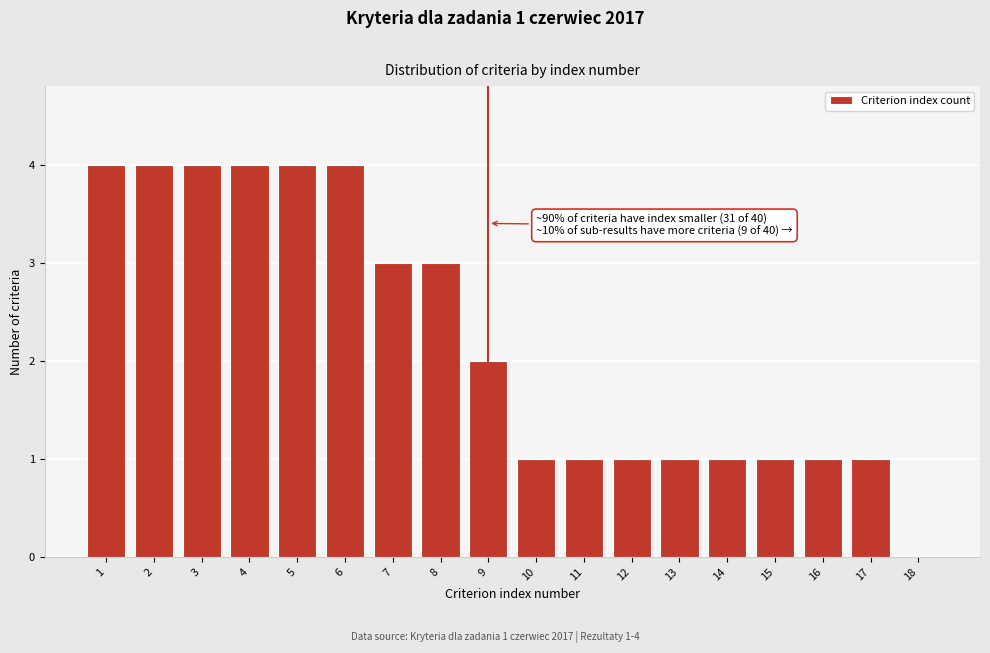

Reading left to right, extract all data points from this chart.

1=4	2=4	3=4	4=4	5=4	6=4	7=3	8=3	9=2	10=1	11=1	12=1	13=1	14=1	15=1	16=1	17=1	18=0